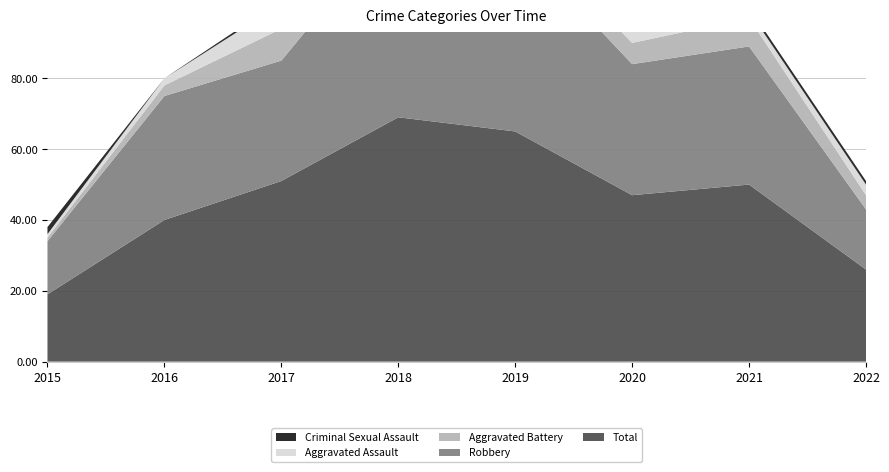

Reading left to right, list all the values displayed in this chart.

Aggravated Assault: 2015=1	2016=2	2017=7	2018=8	2019=5	2020=4	2021=2	2022=3
Aggravated Battery: 2015=1	2016=3	2017=9	2018=4	2019=5	2020=6	2021=8	2022=4
Criminal Sexual Assault: 2015=2	2016=0	2017=1	2018=1	2019=1	2020=0	2021=1	2022=1
Robbery: 2015=15	2016=35	2017=34	2018=56	2019=54	2020=37	2021=39	2022=17
Total: 2015=19	2016=40	2017=51	2018=69	2019=65	2020=47	2021=50	2022=26